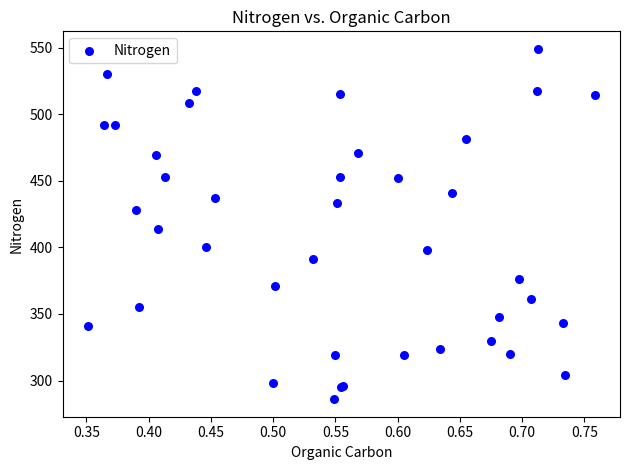

What Y value in the scatter plot is closest to 417?

414